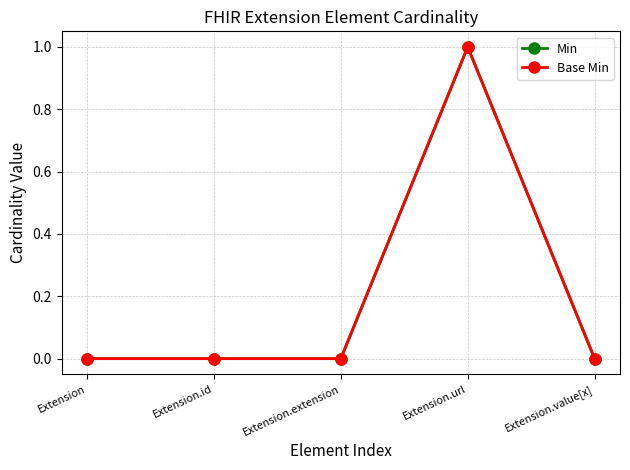

At which category is the sum across all series the highest?

Extension.url